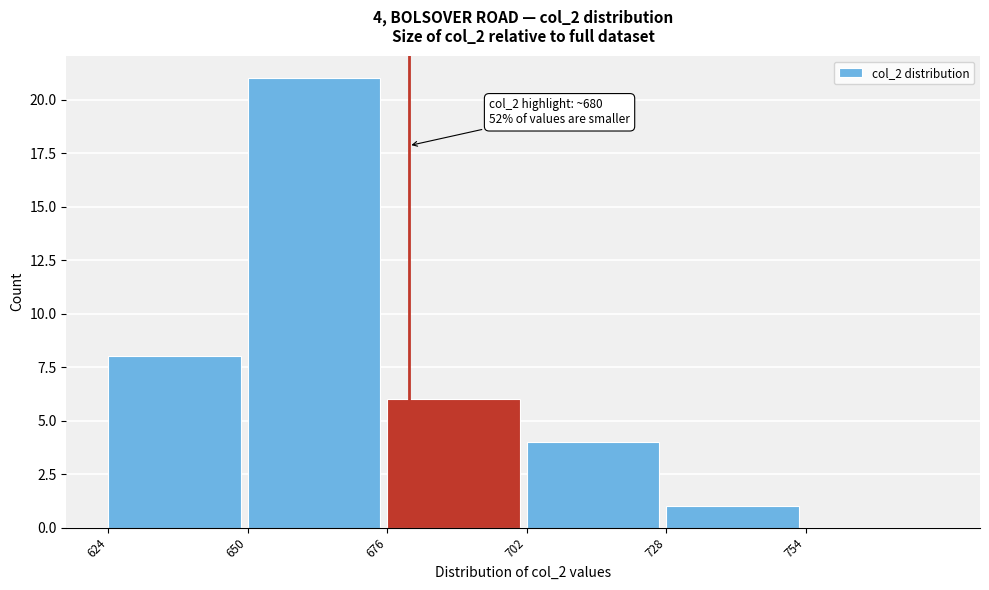

Over which range of the x-axis is the bar tallest?

650 to 676